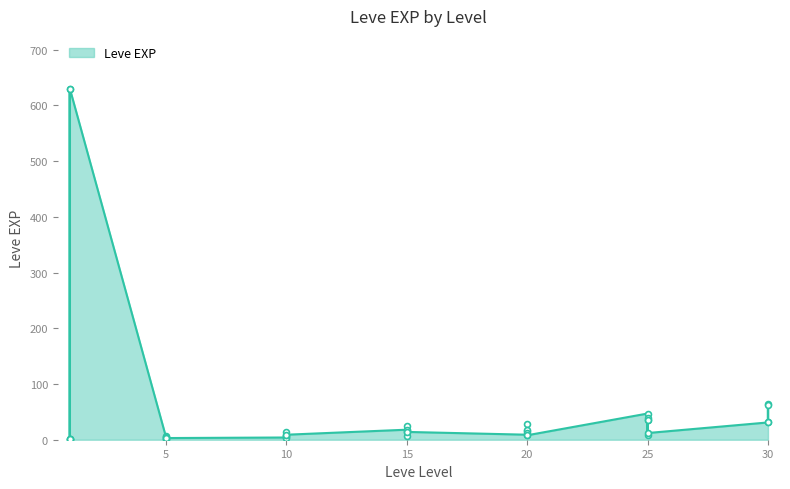

Which has a higher value, 10 or 1?

10